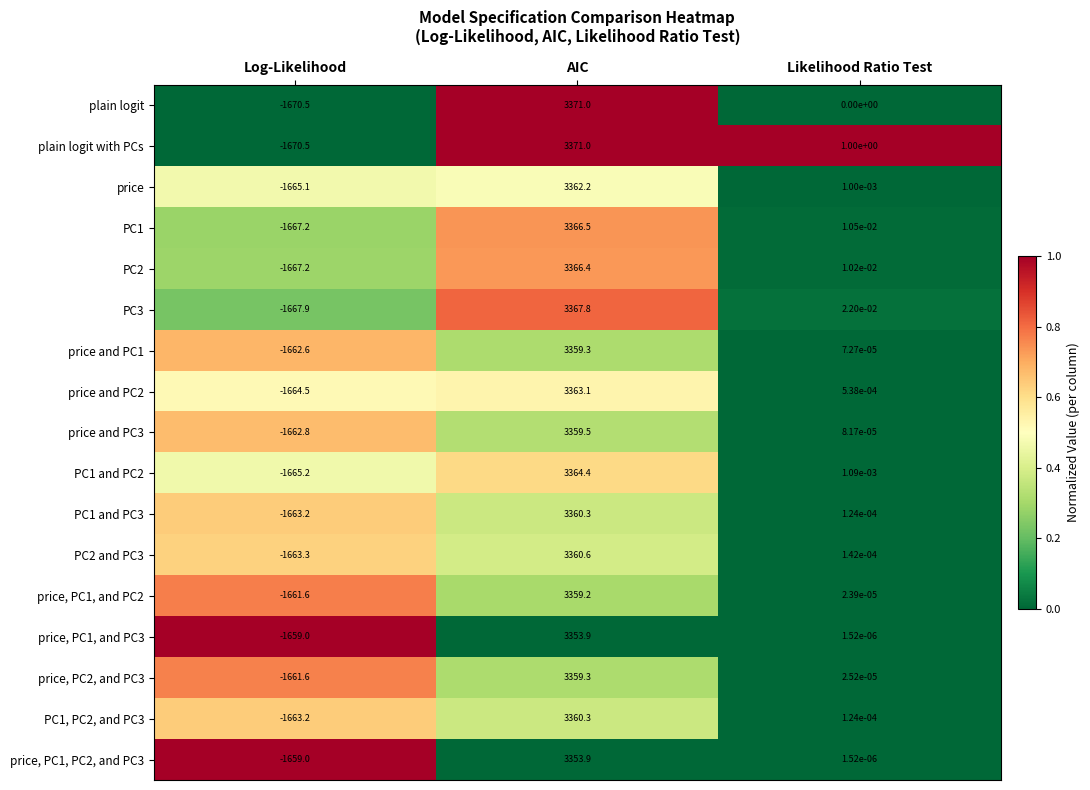

At which label does PC1 first exceed 0?

AIC